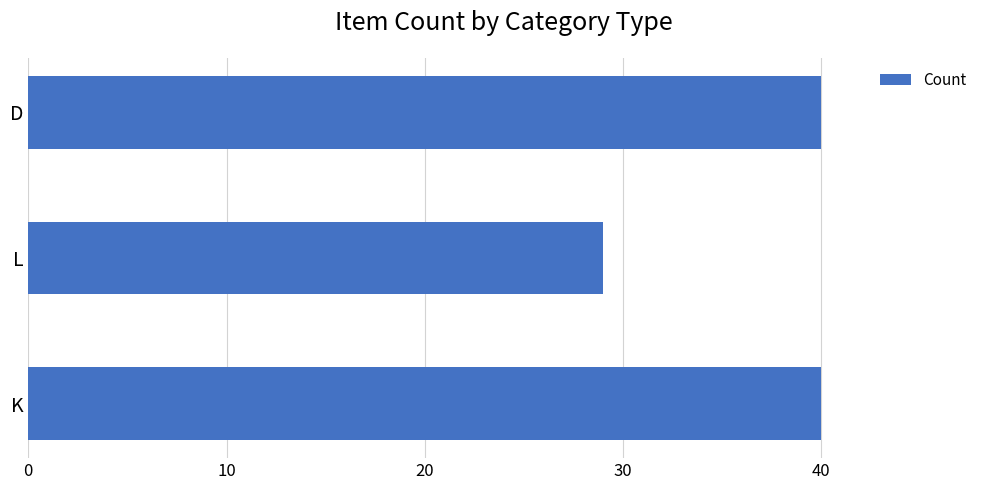

How many values are below 40?

1